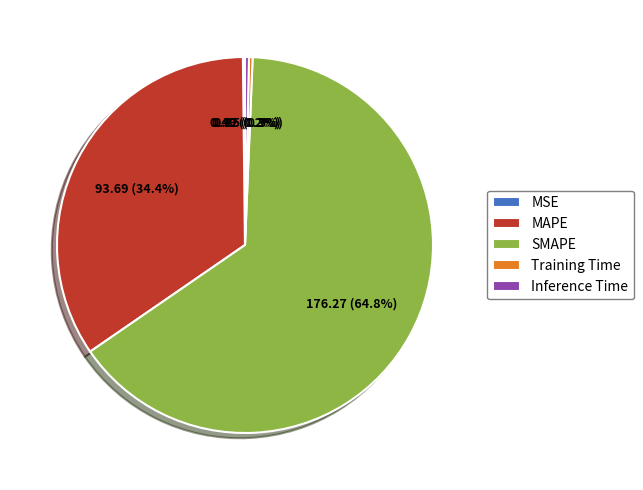

Does SMAPE account for over 50% of the chart?

Yes